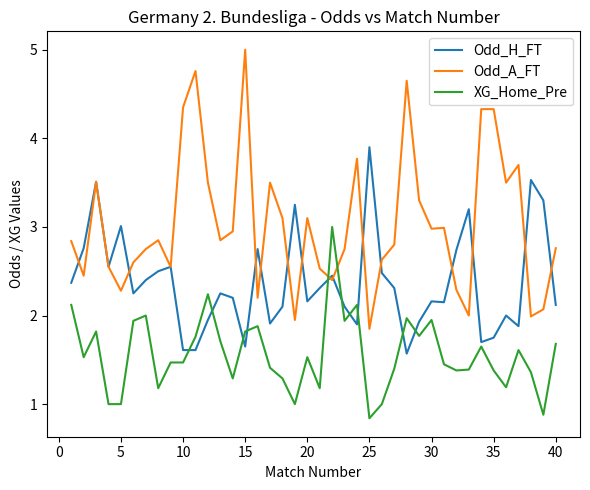

Rank the series by their maximum value, from highest to lowest.

Odd_A_FT, Odd_H_FT, XG_Home_Pre